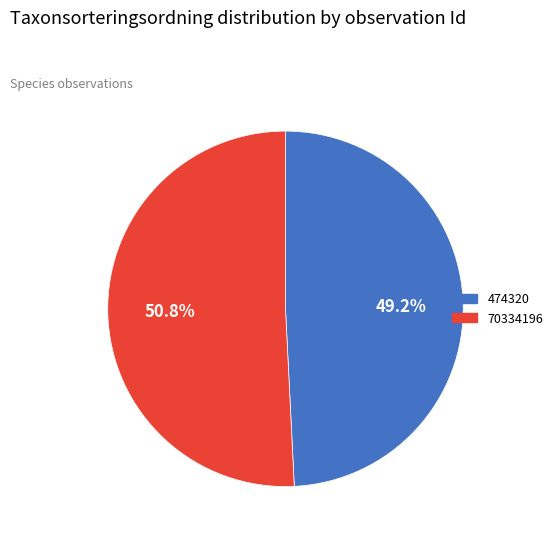

Which has a higher value, 70334196 or 474320?

70334196